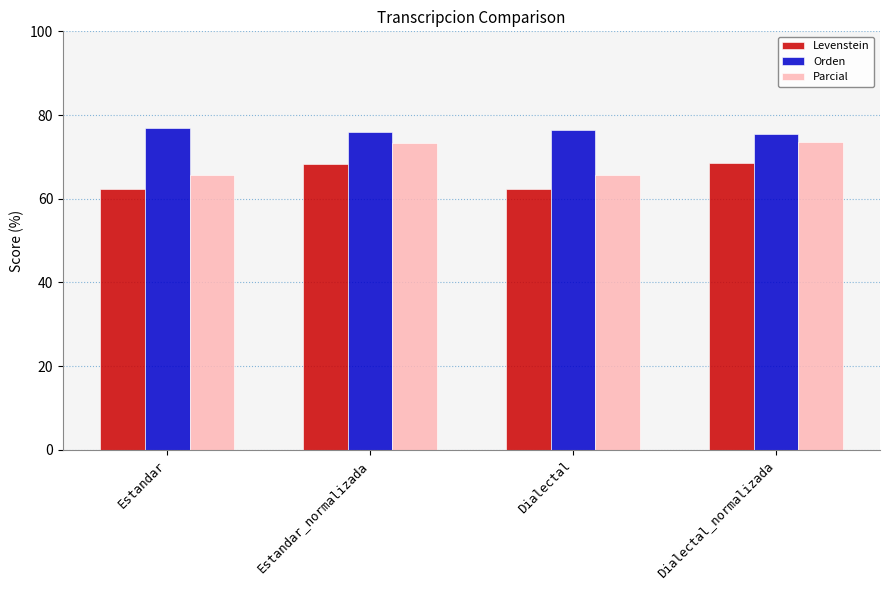

Rank the series at Dialectal_normalizada from highest to lowest value.

Orden, Parcial, Levenstein